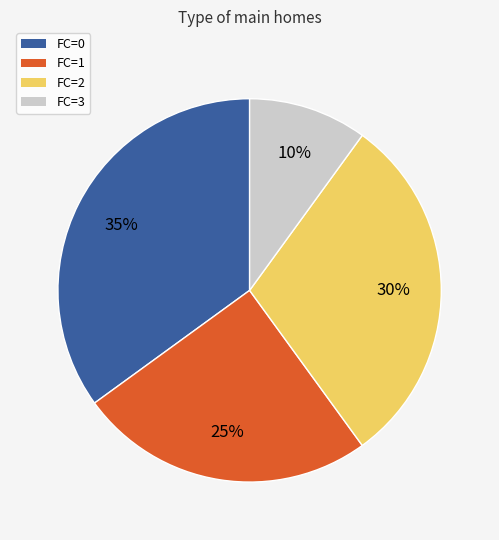

Count the number of slices in the pie.

4